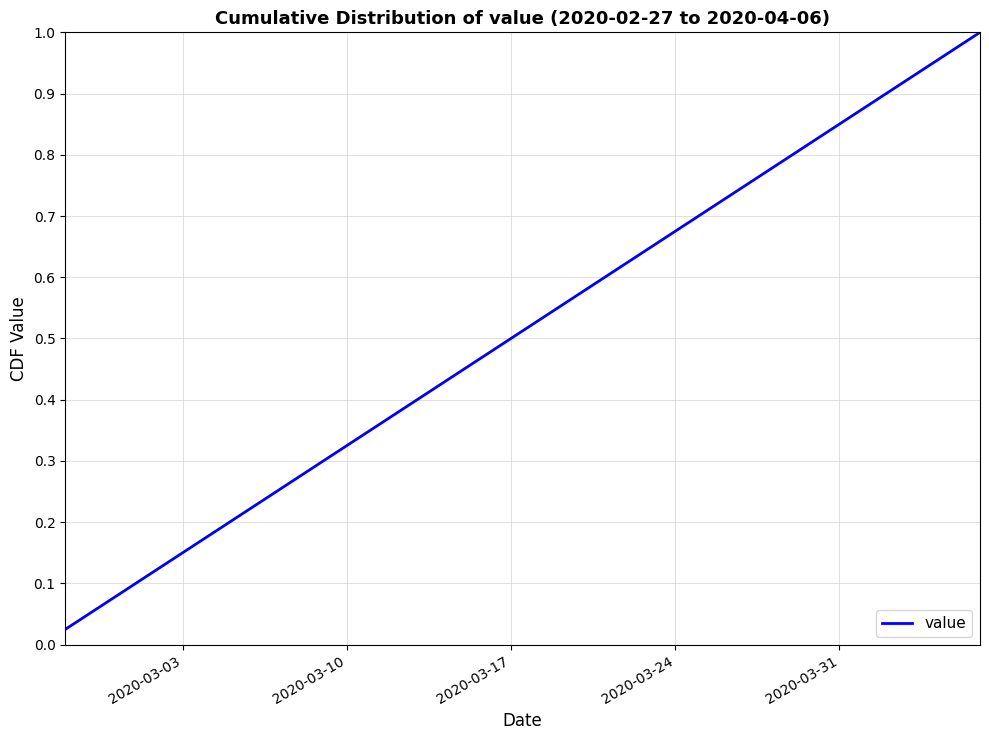

How many categories are shown in the chart?

40